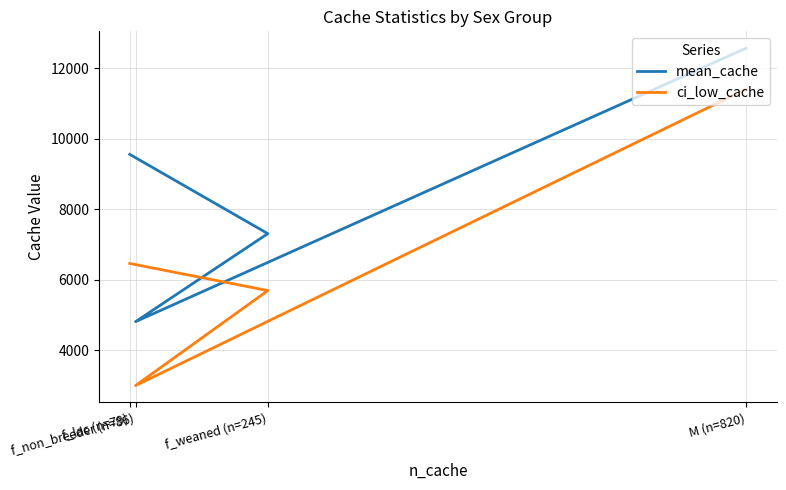

Does the chart have visible grid lines?

Yes